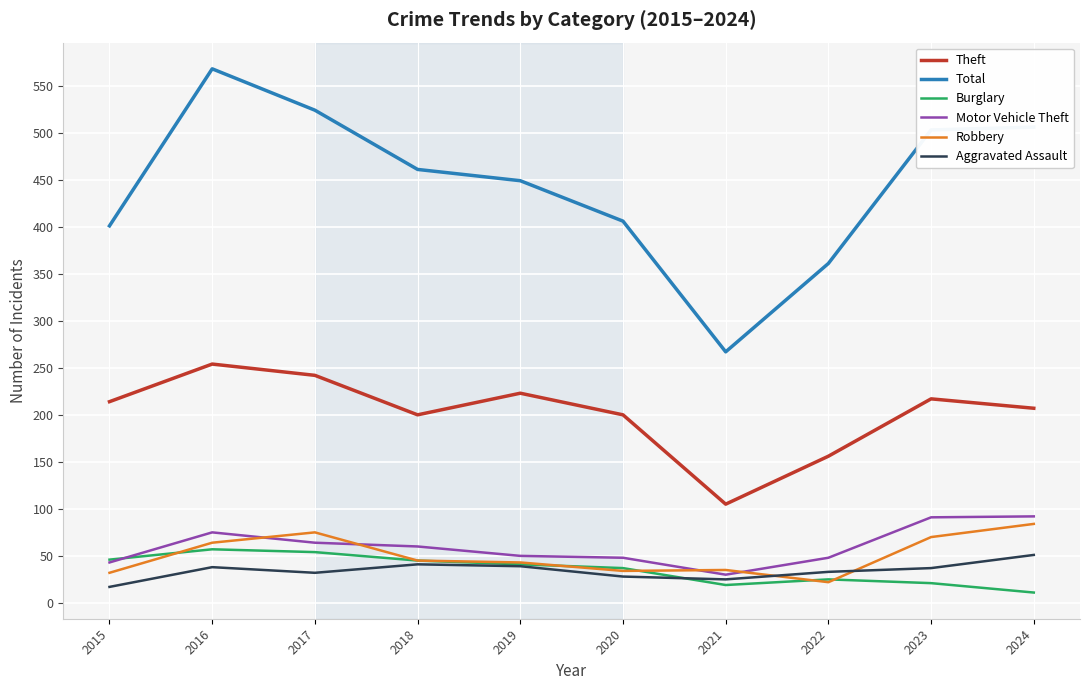

What is the difference between the Burglary values at 2016 and 2024?

46